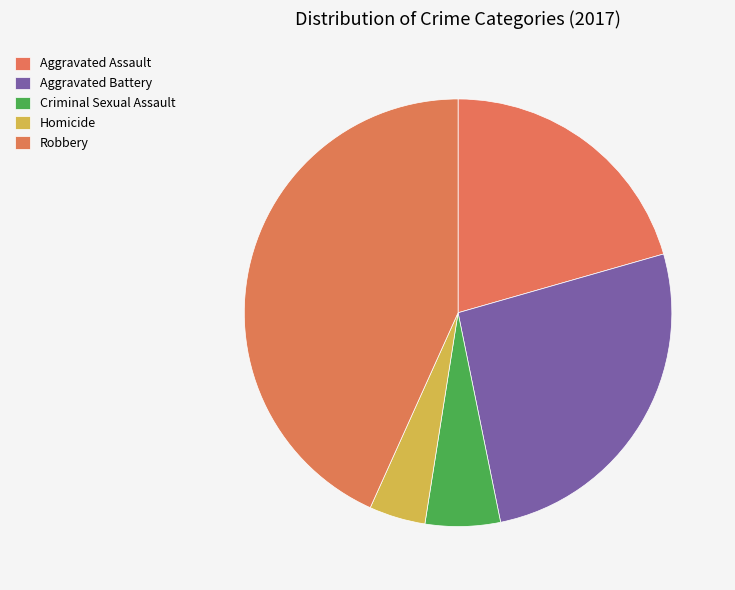

Do Homicide and Aggravated Battery together represent more than half of the pie?

No